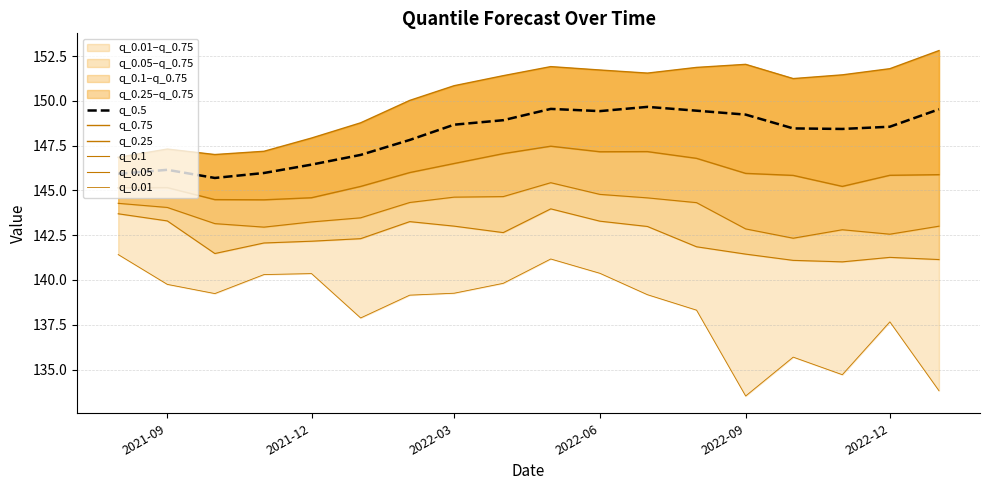

How many data points does each series have?

18